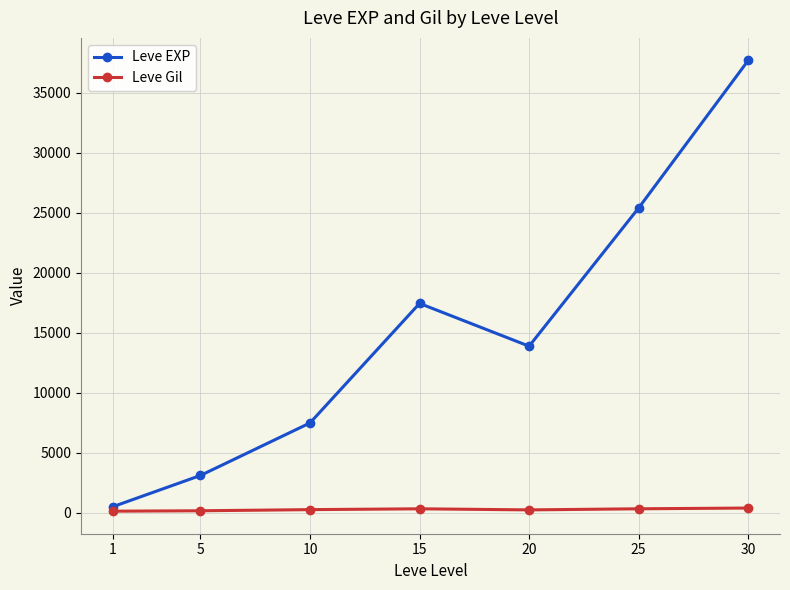

What is the difference between the second highest and minimum values in the Leve EXP series?

24923.8